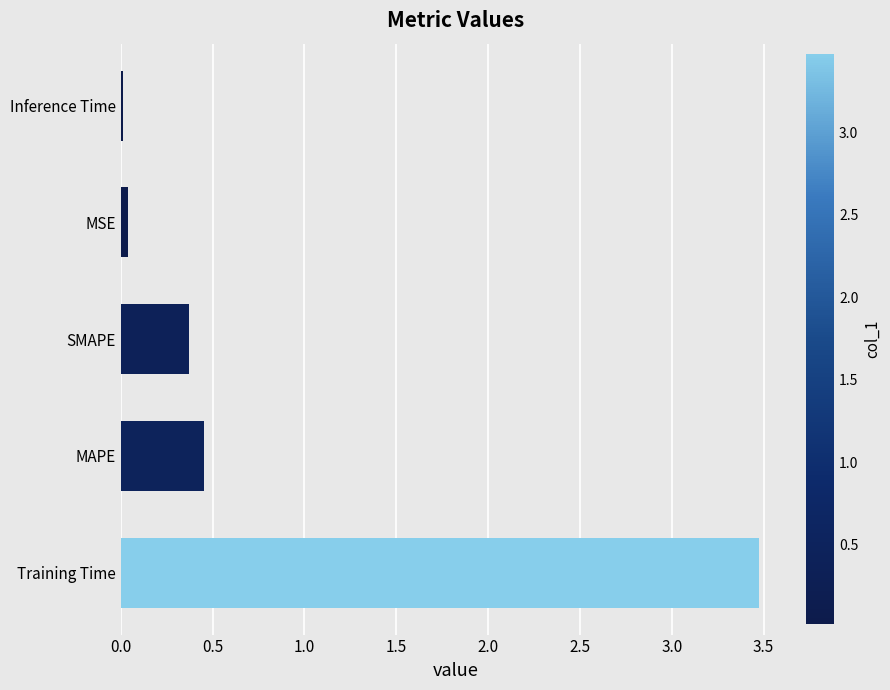

What is the sum of all values?

4.4